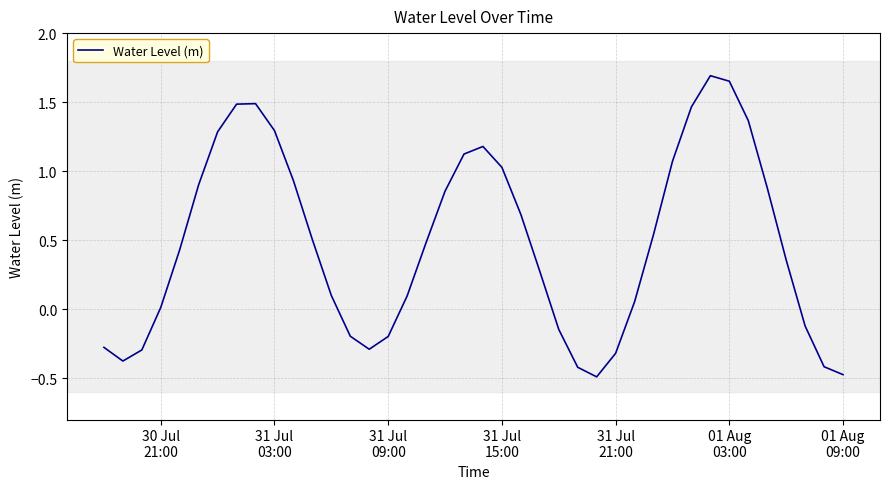

What is the smallest value displayed?

-0.5